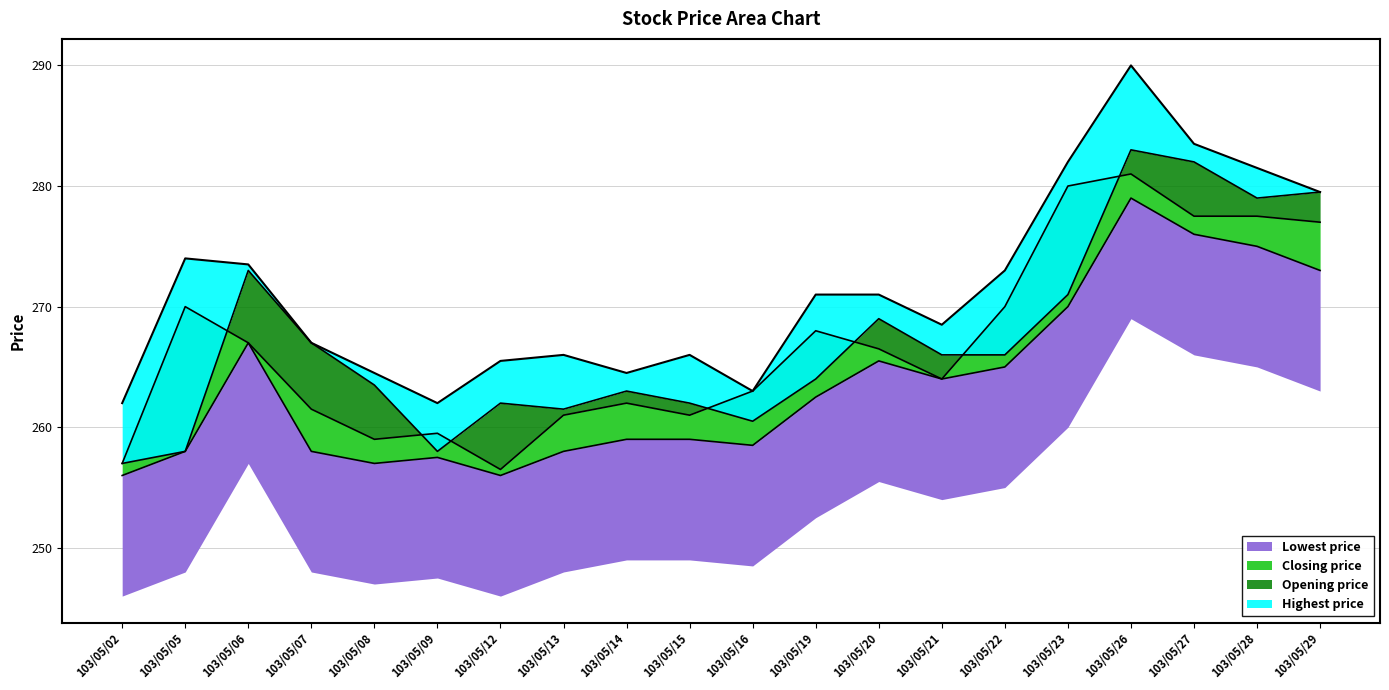

Reading right to left, extract all data points from this chart.

Opening price: 279.5	279.0	282.0	283.0	271.0	266.0	266.0	269.0	264.0	260.5	262.0	263.0	261.5	262.0	258.0	263.5	267.0	273.0	258.0	257.0
Highest price: 279.5	281.5	283.5	290.0	282.0	273.0	268.5	271.0	271.0	263.0	266.0	264.5	266.0	265.5	262.0	264.5	267.0	273.5	274.0	262.0
Closing price: 277.0	277.5	277.5	281.0	280.0	270.0	264.0	266.5	268.0	263.0	261.0	262.0	261.0	256.5	259.5	259.0	261.5	267.0	270.0	257.0
Lowest price: 273.0	275.0	276.0	279.0	270.0	265.0	264.0	265.5	262.5	258.5	259.0	259.0	258.0	256.0	257.5	257.0	258.0	267.0	258.0	256.0